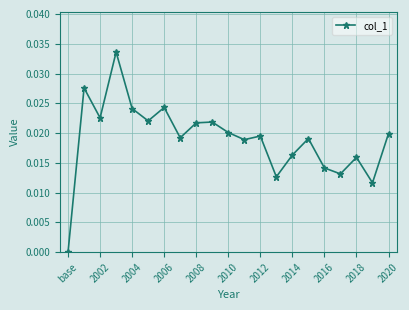

What is the sum of all values?

0.4